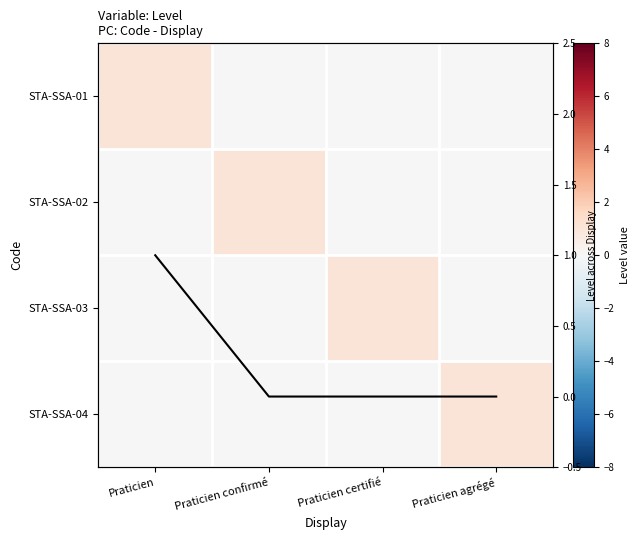

Between Praticien confirmé and Praticien certifié, which is larger?

Praticien confirmé